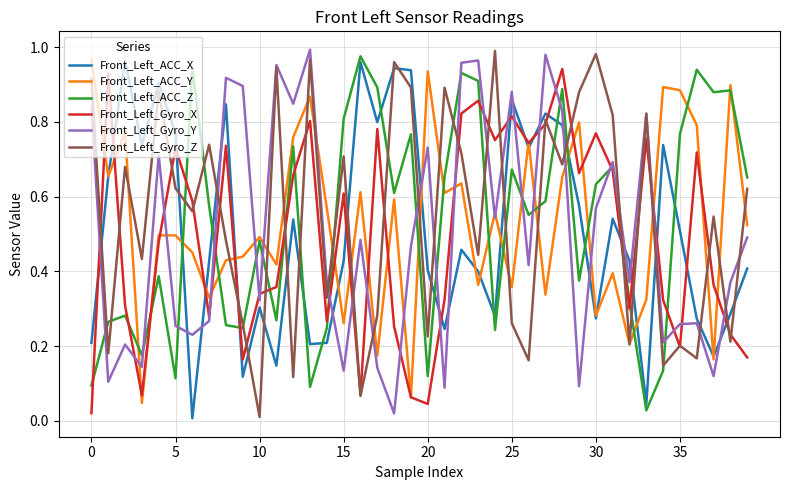

Which series ends up on top after the final intersection of Front_Left_Gyro_X and Front_Left_ACC_Z?

Front_Left_ACC_Z